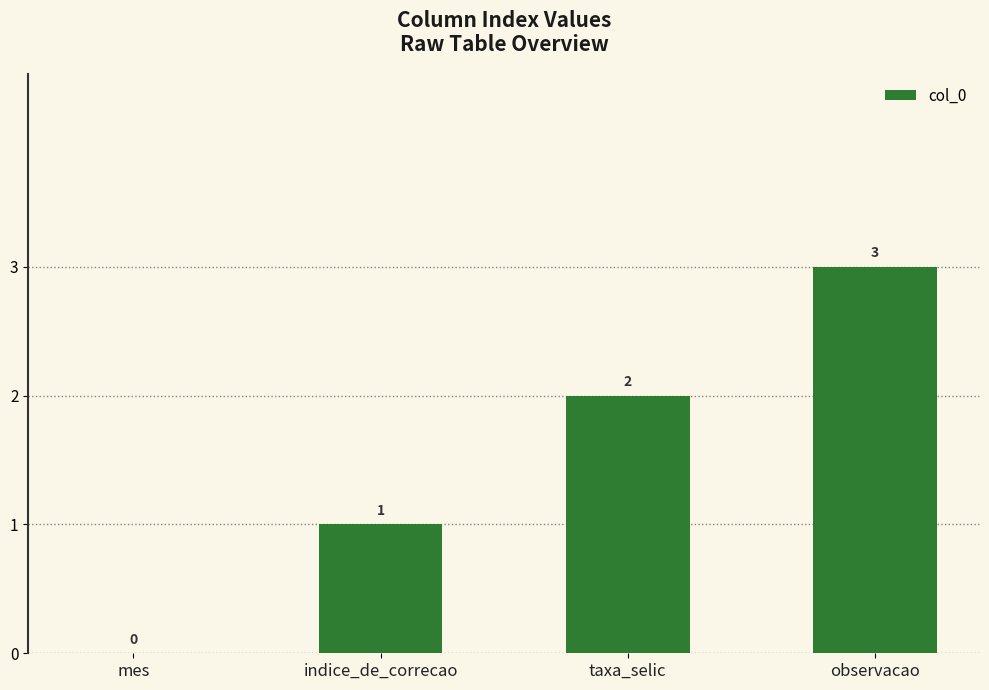

Is it true that the value at mes is 0?

True